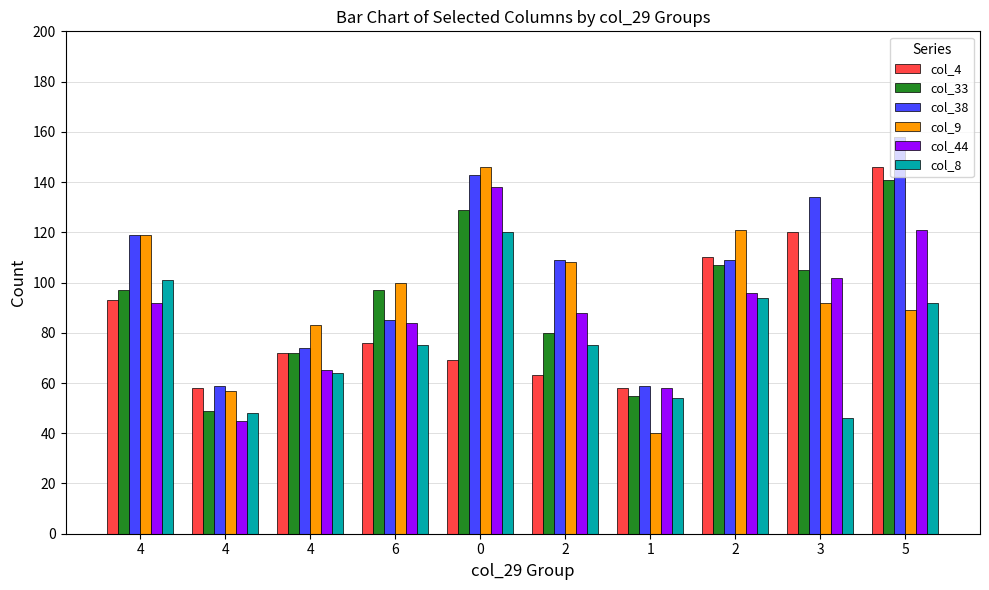

Where does the col_38 series first go above 109?

4